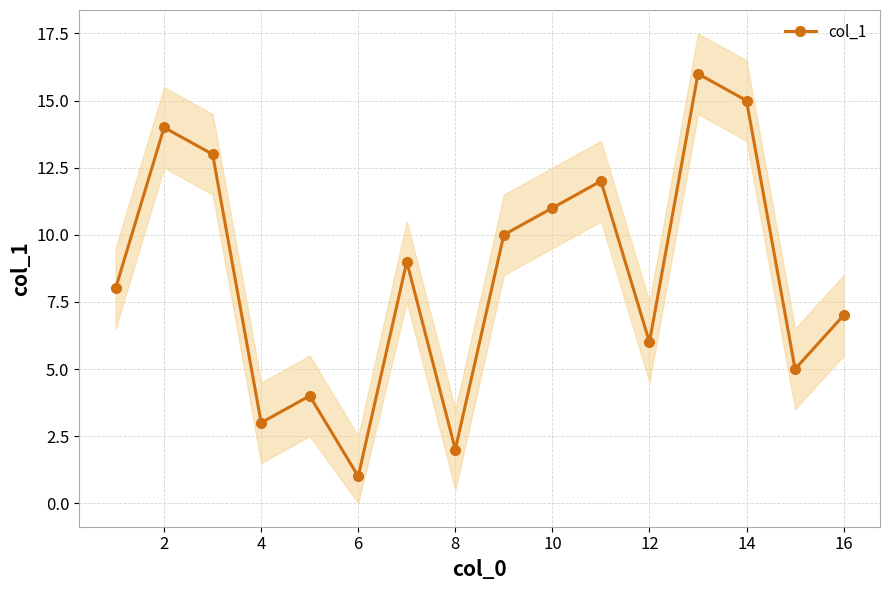

The col_1 series shows 6 at 12. True or false?

True